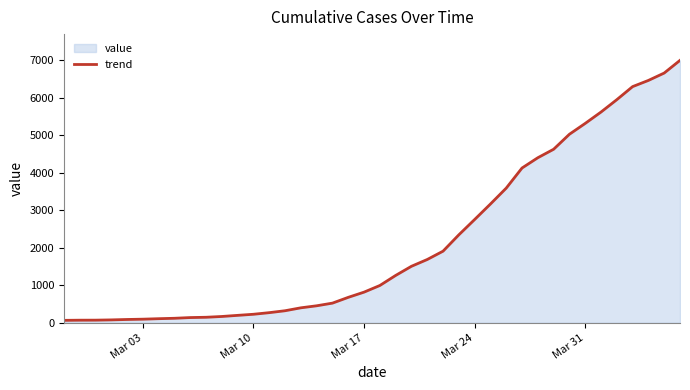

What is the difference between the maximum and minimum values?

6931